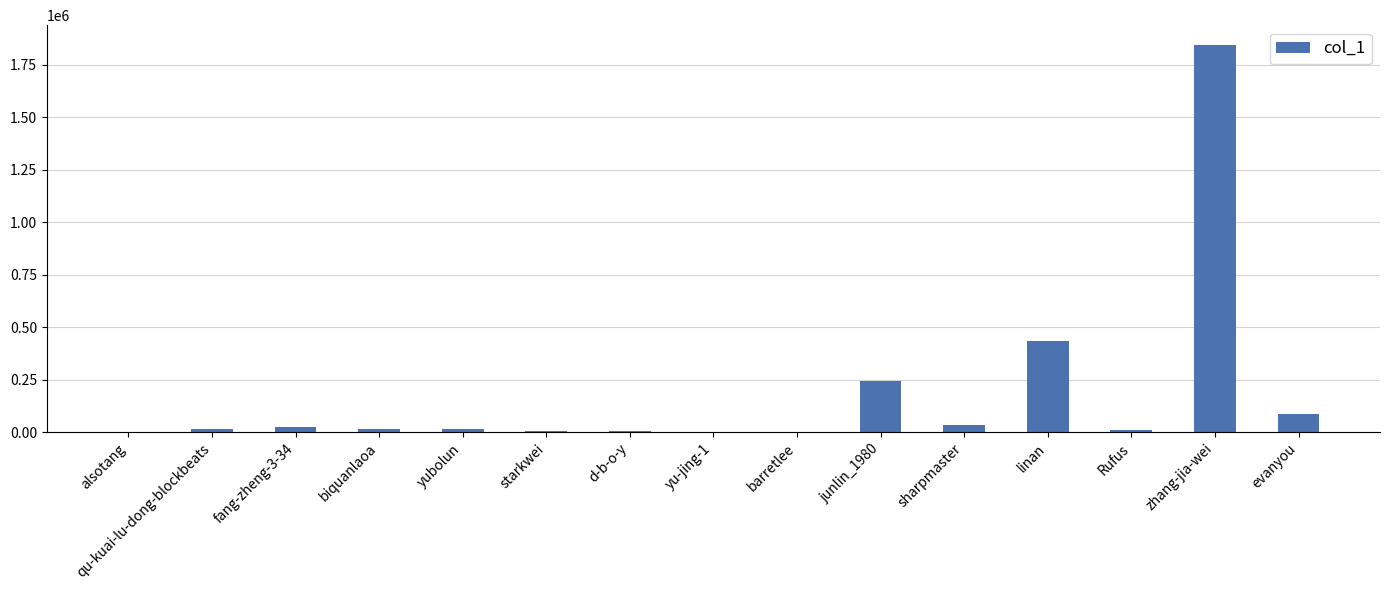

Count the number of data series in this chart.

1